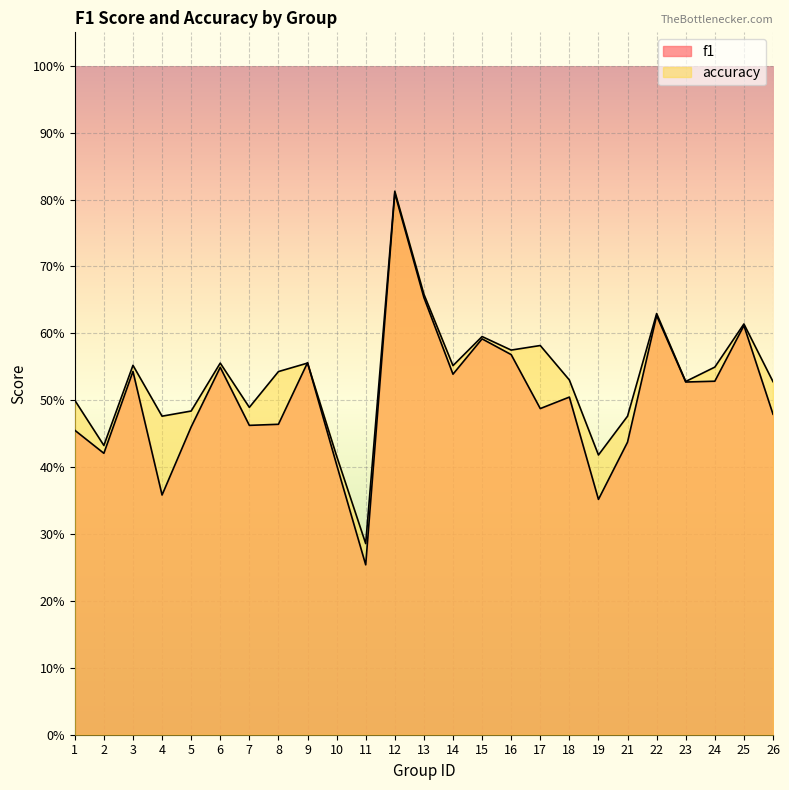

After their last crossing, which series has the higher values: f1 or accuracy?

accuracy